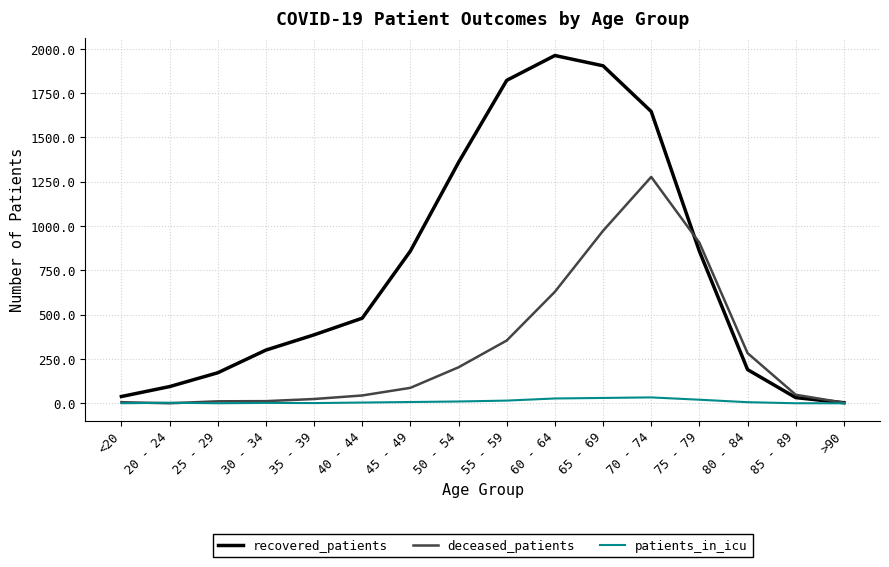

Does the chart have visible grid lines?

Yes